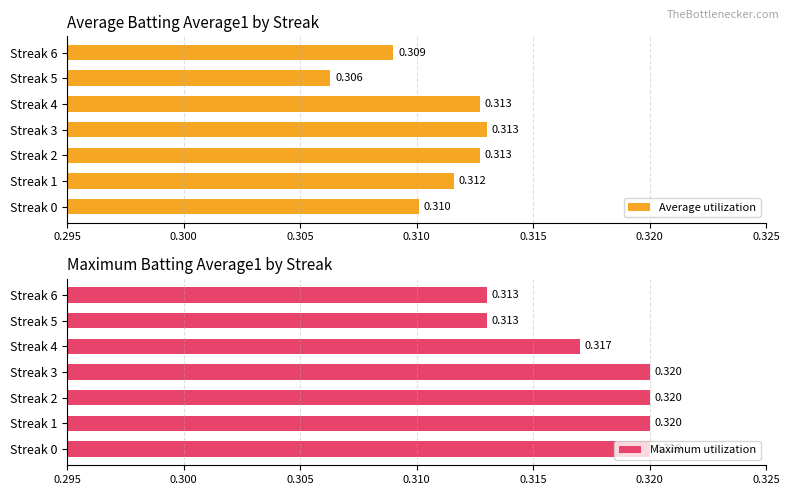

Are the bars horizontal?

Yes